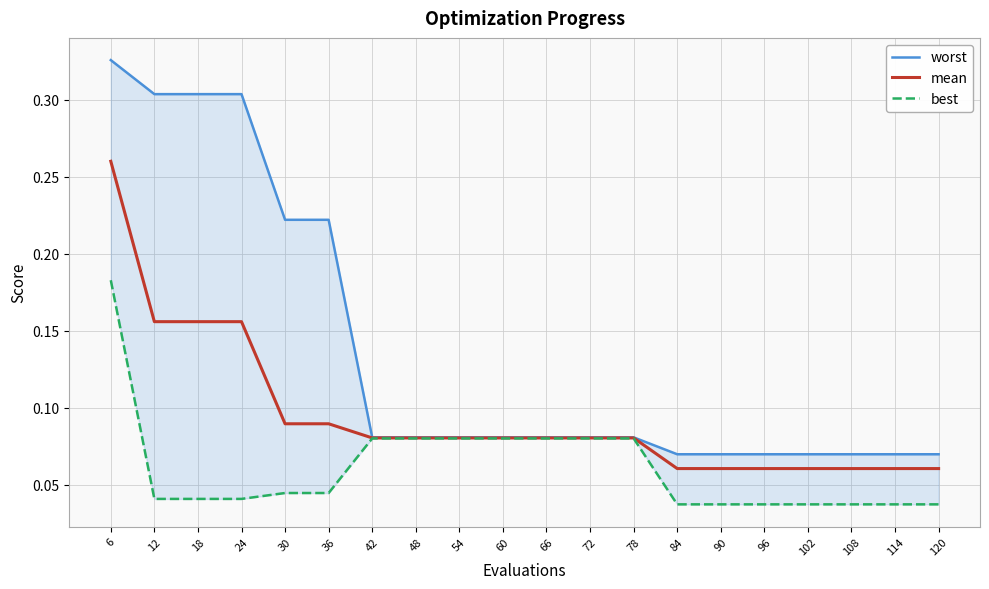

What is the average value of the best series?

0.1